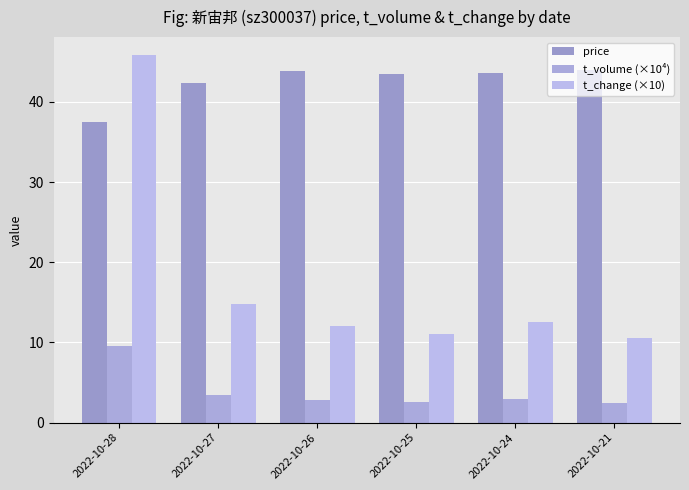

How many bars are there in each group?

3